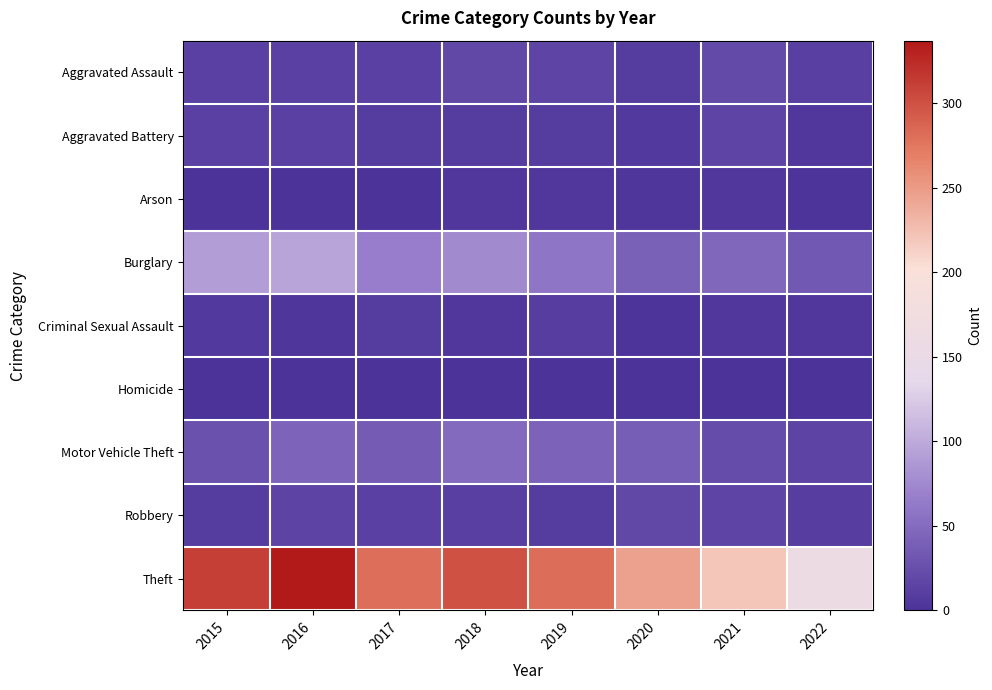

At which category is the sum across all series the highest?

2016